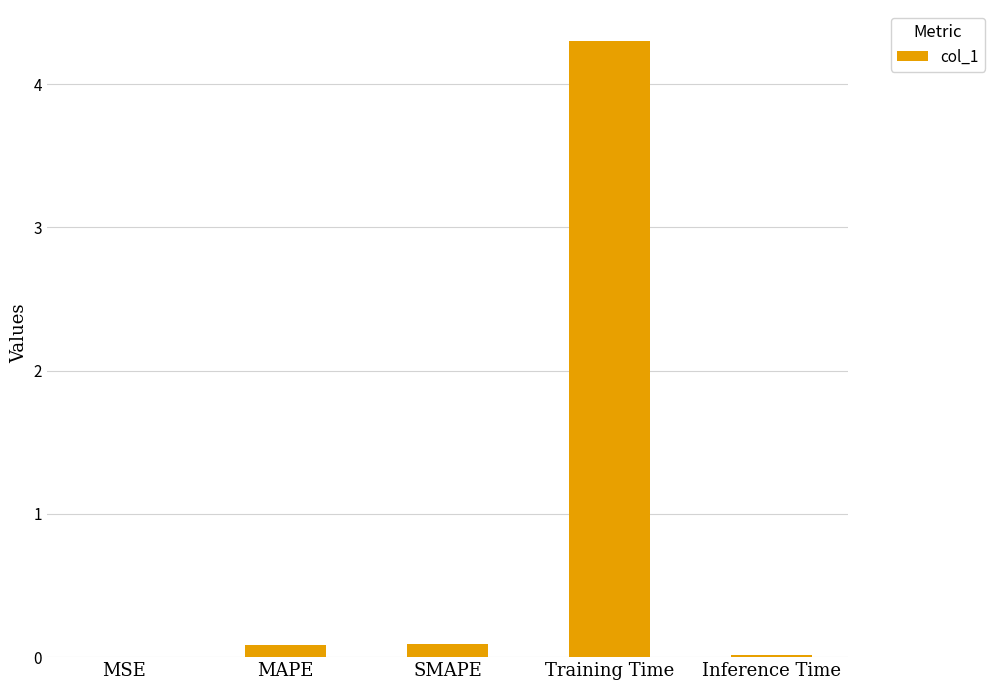

Between Training Time and Inference Time, which is larger?

Training Time